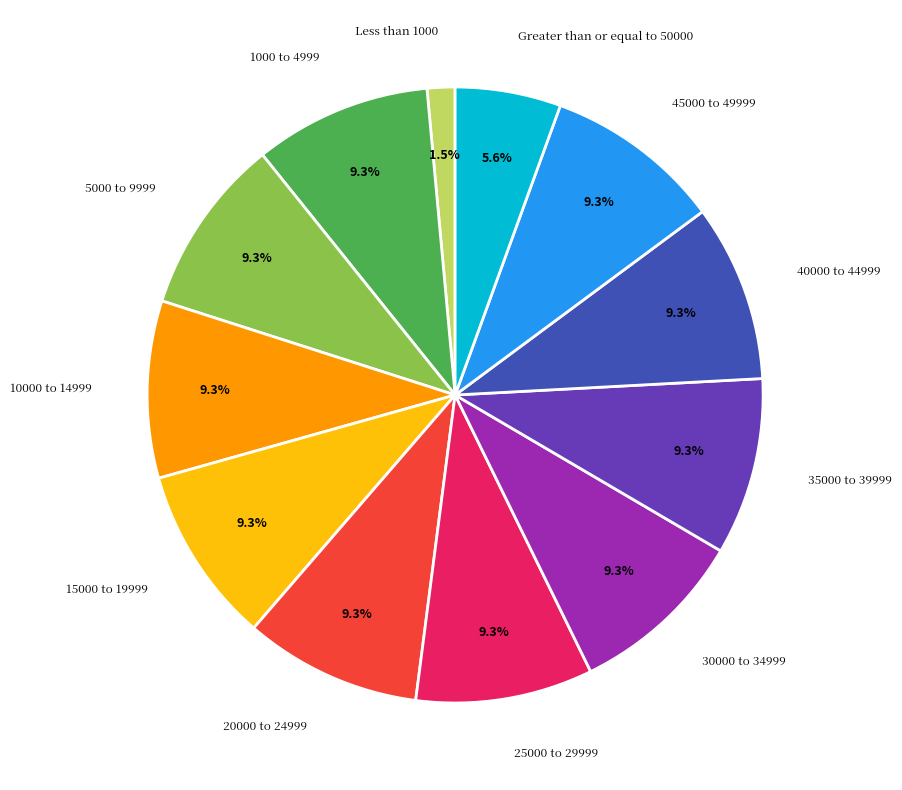

Is there a majority slice in this chart?

No